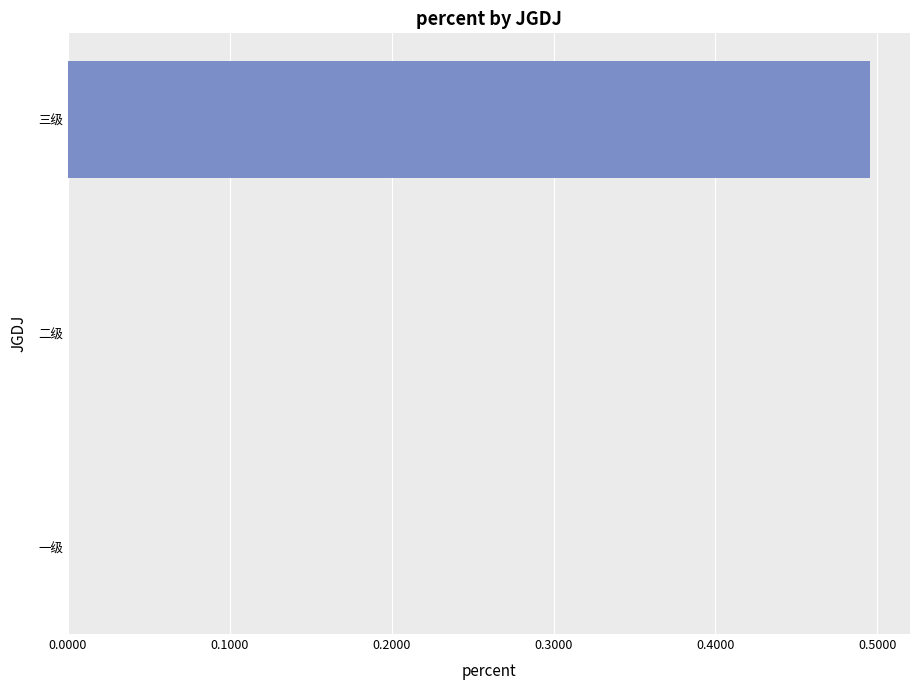

True or false: the data shows 0.0 at 一级.

True